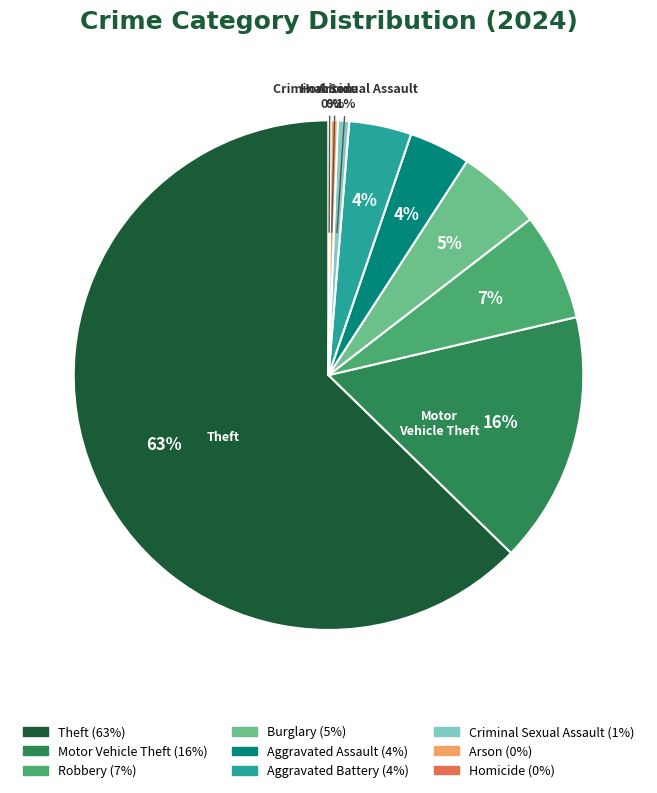

Does any single category account for the majority?

Yes